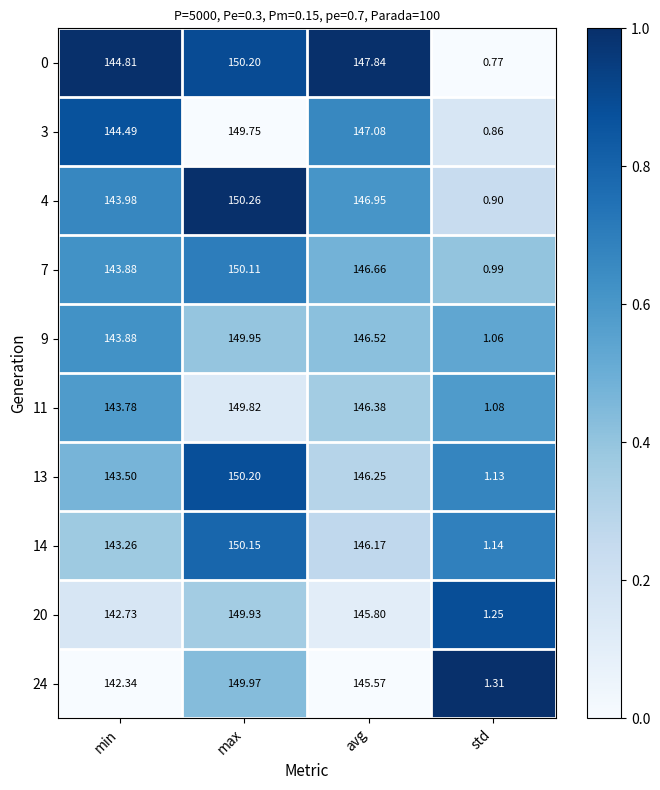

Where is 24 nearest to the value 75?

min